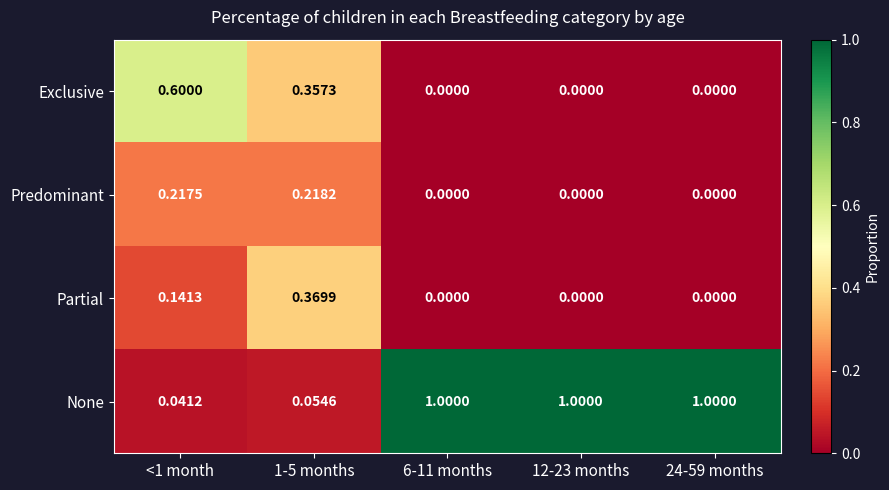

Between <1 month and 6-11 months, which series saw the biggest shift?

None